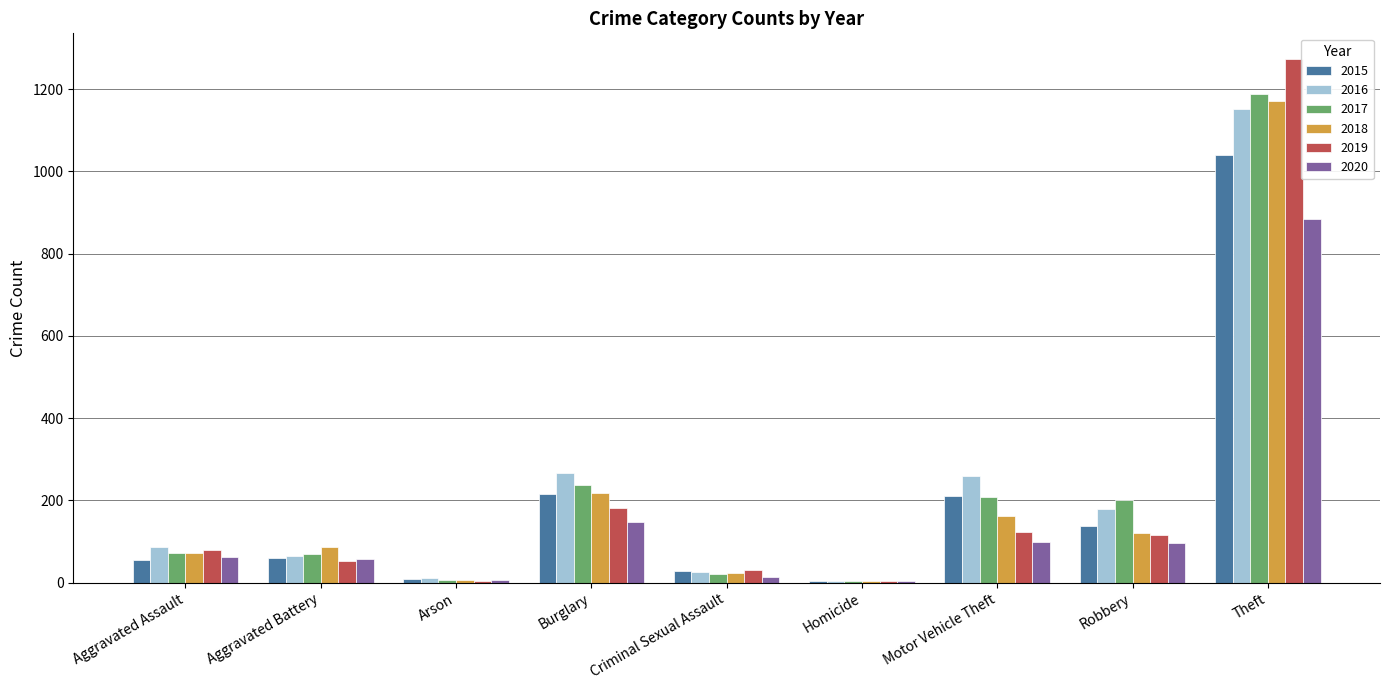

What are all the series names shown in the legend?

2015, 2016, 2017, 2018, 2019, 2020